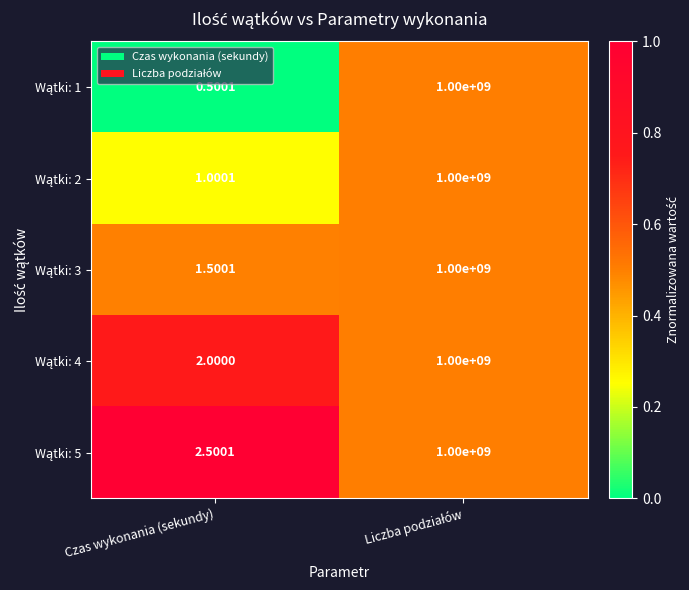

Which category has the lowest value across all series?

Czas wykonania (sekundy)